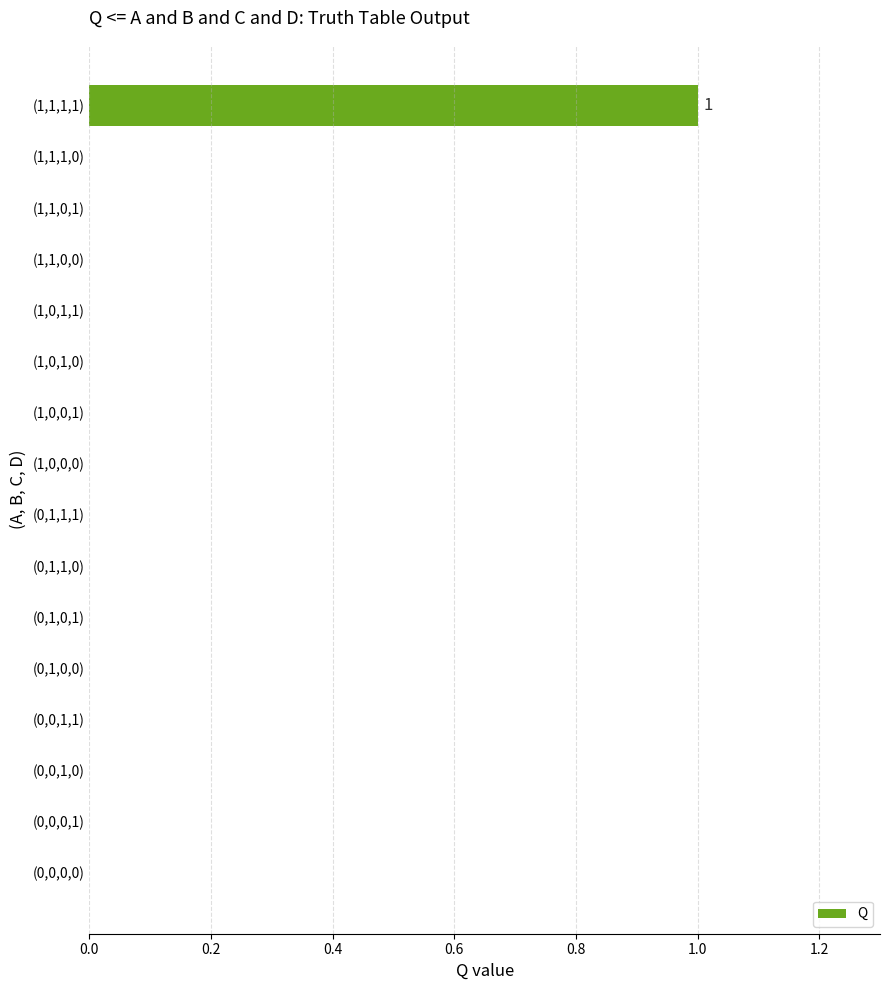

True or false: the data shows 0 at (0,1,0,0).

True